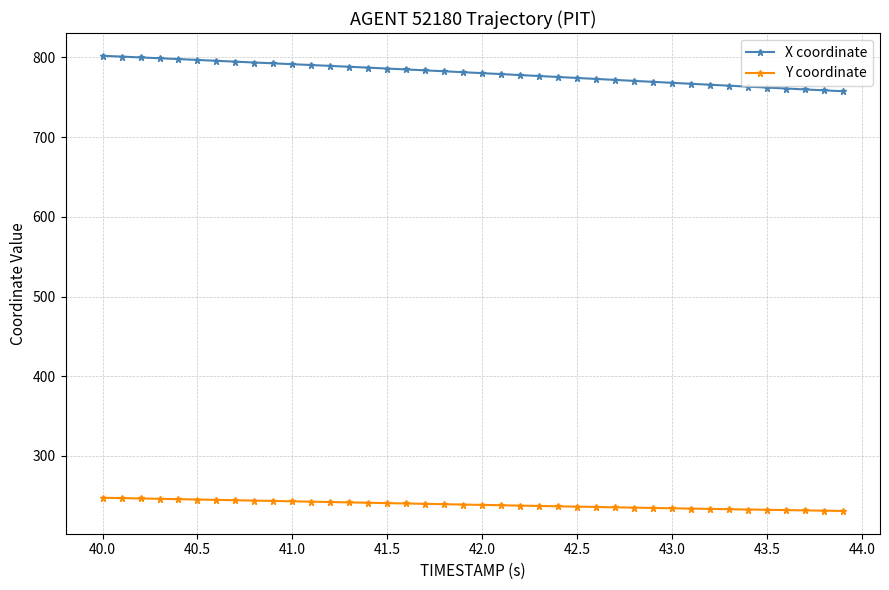

How many distinct data groups are displayed?

2